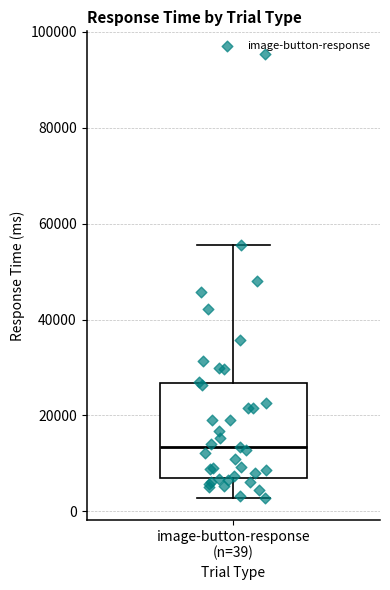

Transcribe this box plot: give where the median line is, the range the box spans, and where the two whiskers end, as read against the y-axis. The values are not printed on the chart, so give them approximately, as read against the axis.

median 14000, box 8000 to 26000, whiskers 2000 to 56000